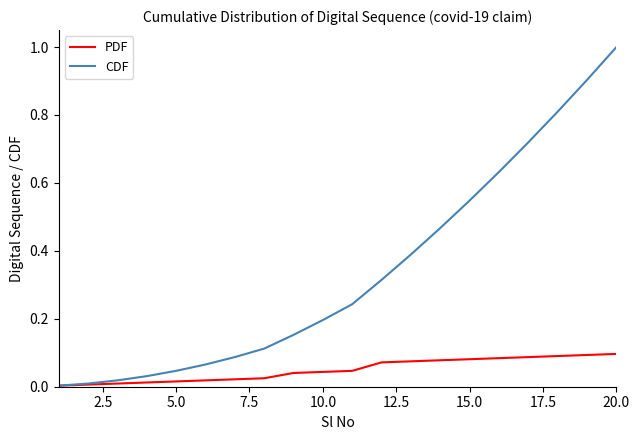

Which series has the largest range (max minus min)?

CDF